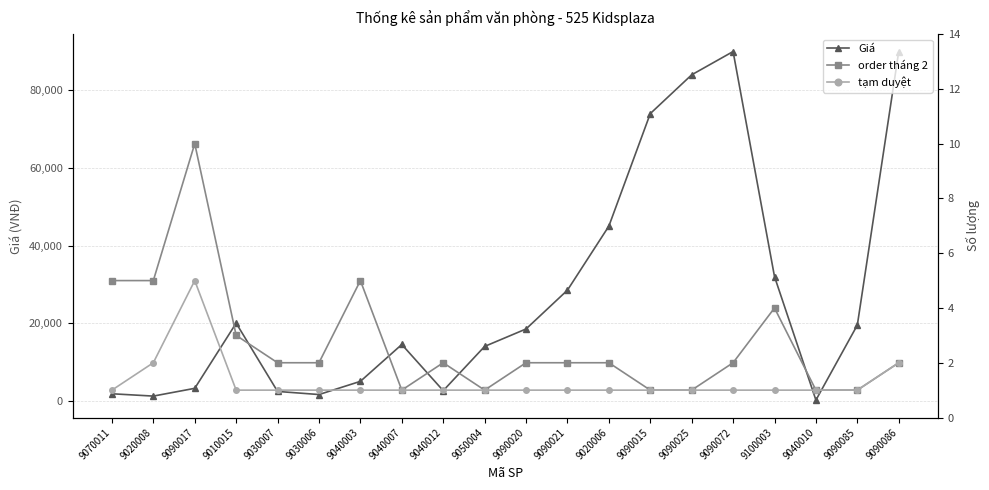

Reading left to right, list all the values displayed in this chart.

Giá: 9070011=1800	9020008=1200	9090017=3200	9010015=20000	9030007=2400	9030006=1600	9040003=5000	9040007=14500	9040012=2600	9050004=14000	9090020=18500	9090021=28500	9020006=45000	9090015=74000	9090025=84000	9090072=90000	9100003=32000	9040010=170	9090085=19500	9090086=90000
order tháng 2: 9070011=5	9020008=5	9090017=10	9010015=3	9030007=2	9030006=2	9040003=5	9040007=1	9040012=2	9050004=1	9090020=2	9090021=2	9020006=2	9090015=1	9090025=1	9090072=2	9100003=4	9040010=1	9090085=1	9090086=2
tạm duyệt: 9070011=1	9020008=2	9090017=5	9010015=1	9030007=1	9030006=1	9040003=1	9040007=1	9040012=1	9050004=1	9090020=1	9090021=1	9020006=1	9090015=1	9090025=1	9090072=1	9100003=1	9040010=1	9090085=1	9090086=2